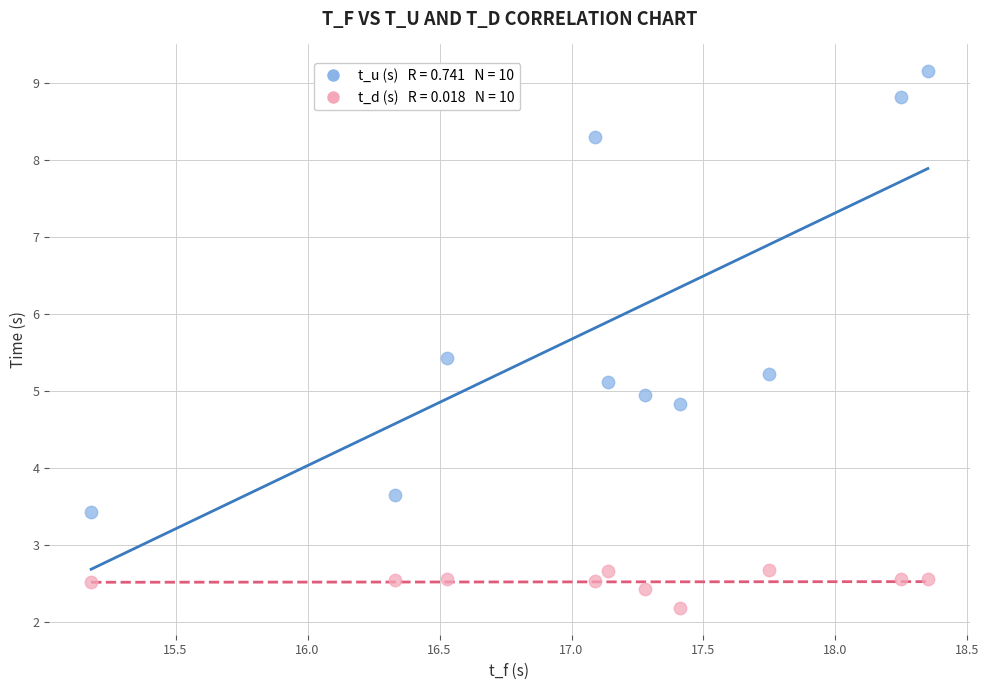

Across all data points, what is the range of X values (max minus min)?

3.2